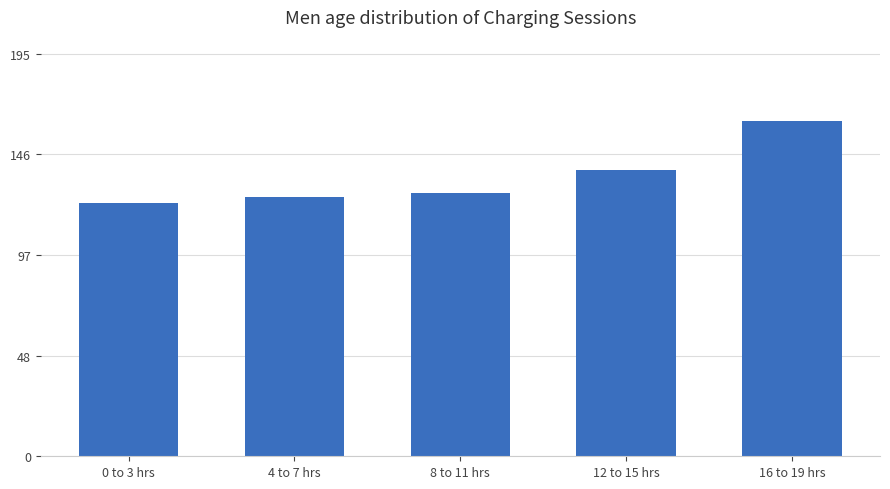

What is the ratio of the value at 12 to 15 hrs to the value at 4 to 7 hrs?

1.1